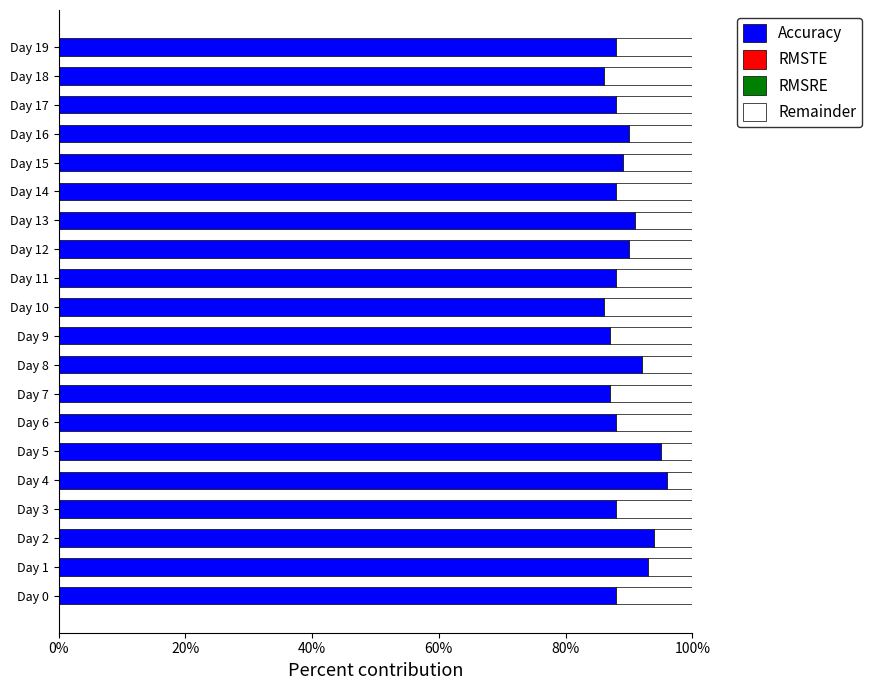

The Accuracy series shows 88 at Day 14. True or false?

True